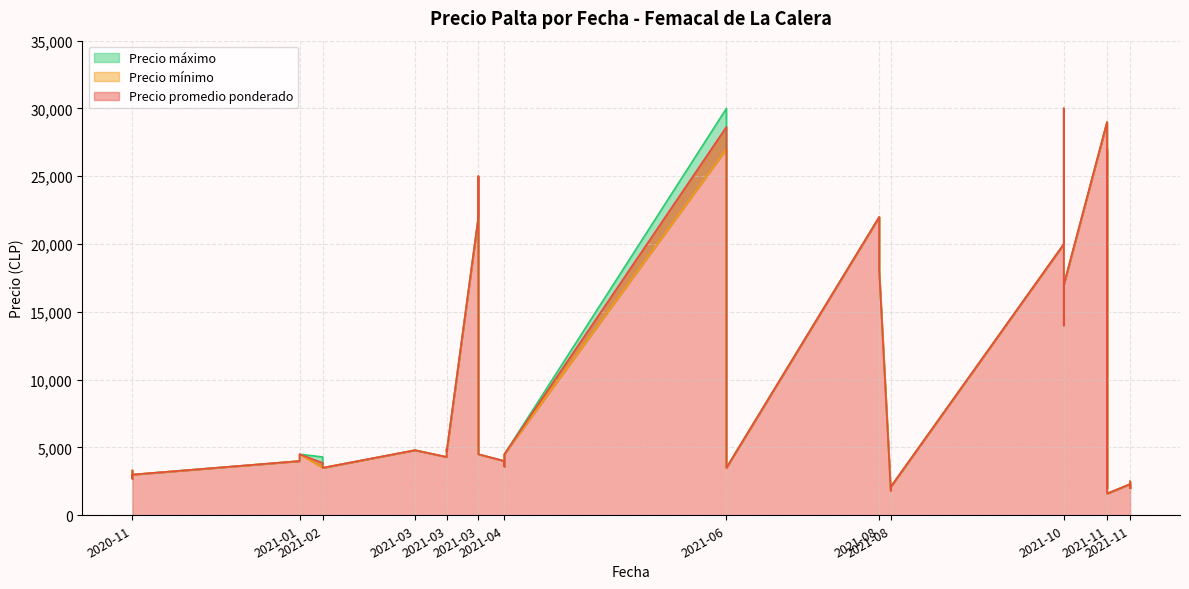

At which label does Precio mínimo reach its minimum?

2021-11-03